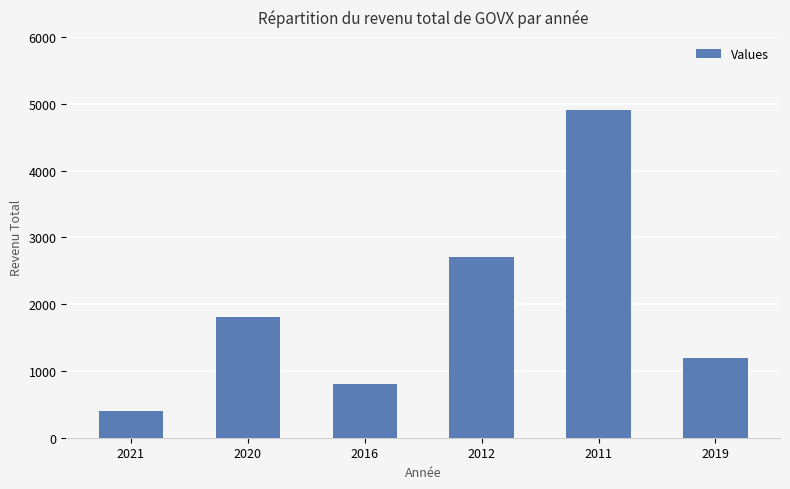

What position from the left is 2020?

2